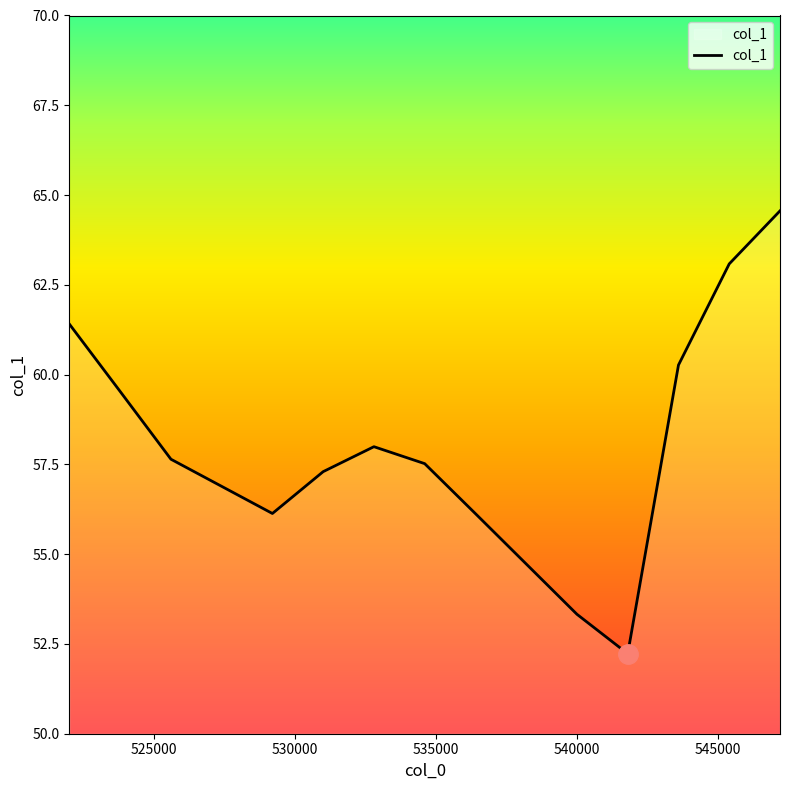

What is the difference between the maximum and minimum values?

12.3